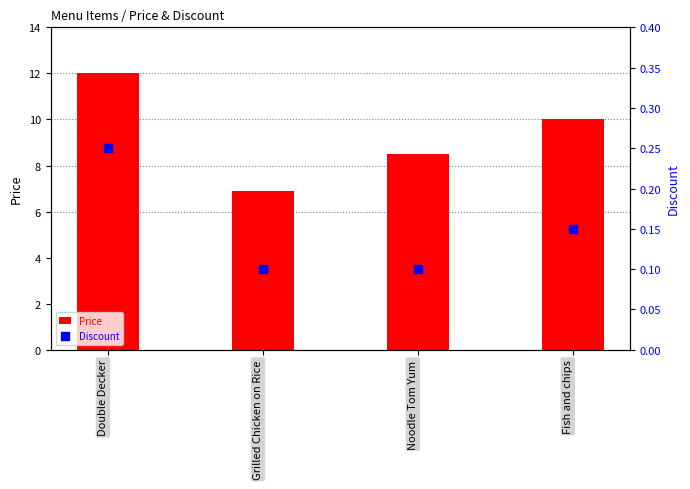

Which series contains the highest Y value?

Price